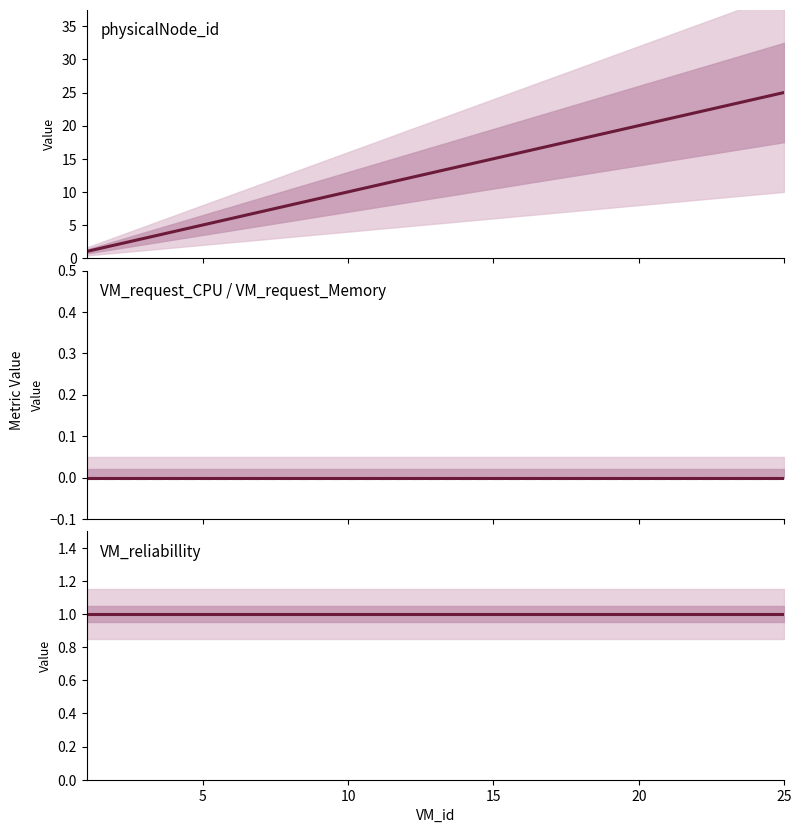

Which series has the largest total across all categories?

physicalNode_id